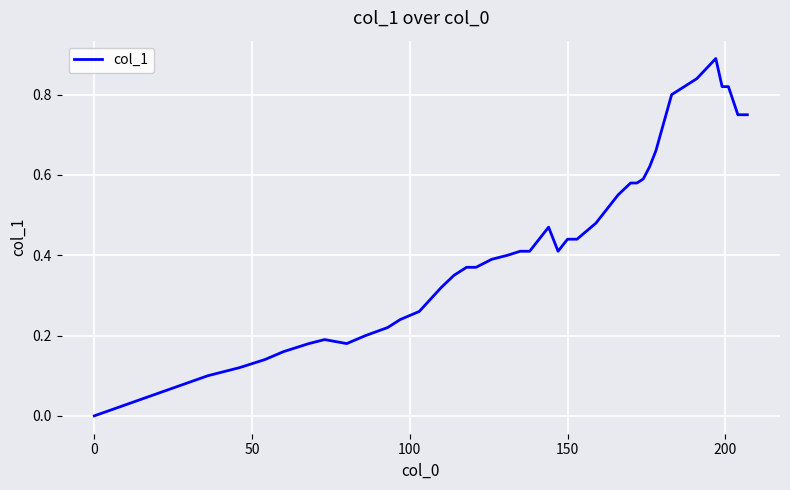

What is the greatest value displayed?

0.9